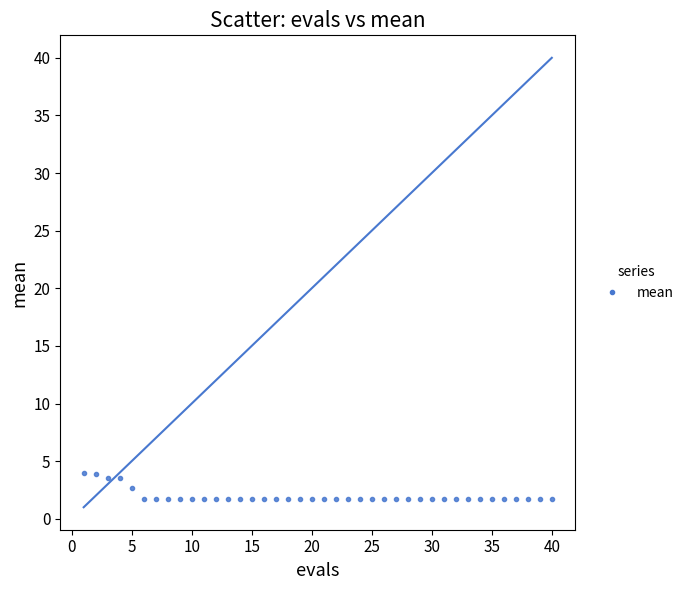

What is the range of Y values (max minus min)?

2.3